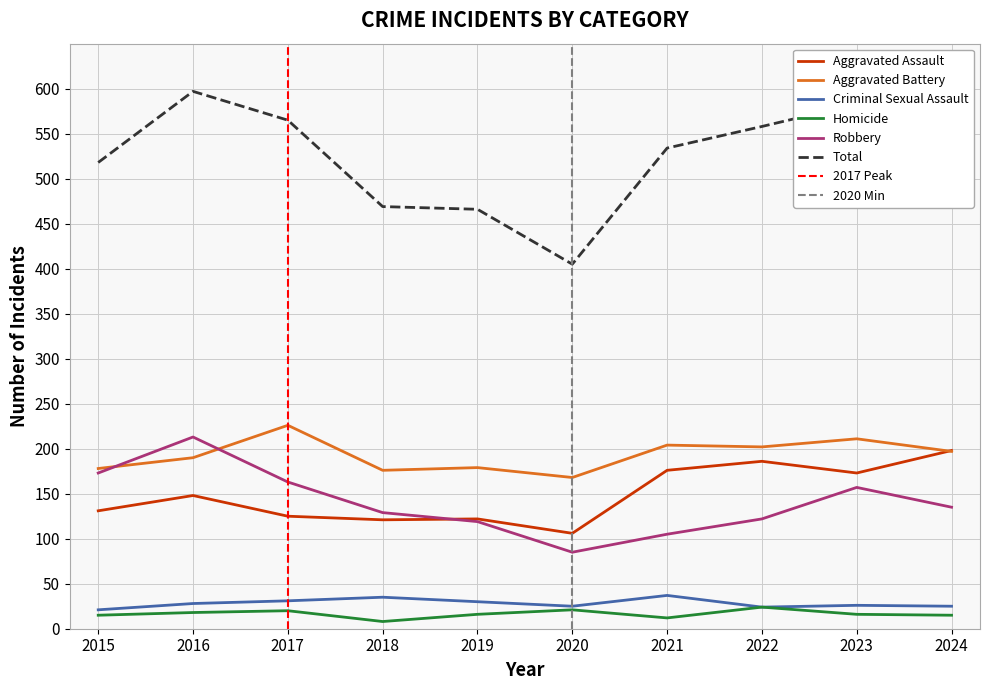

True or false: Criminal Sexual Assault has more than 1 interior local peaks.

True